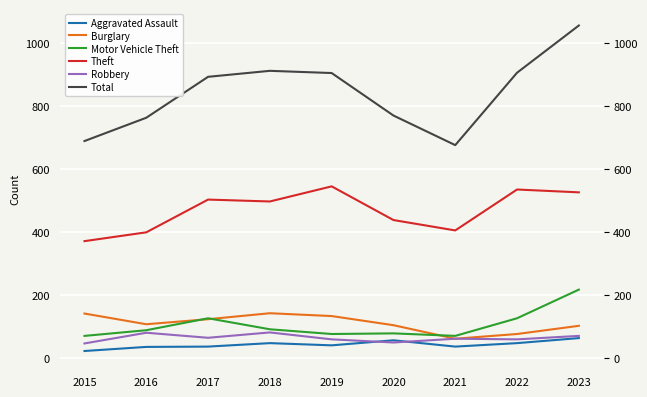

Reading left to right, what are all the values shown in this chart?

Aggravated Assault: 22	35	36	47	40	56	36	47	63
Burglary: 141	107	123	142	133	104	61	76	102
Motor Vehicle Theft: 70	88	126	91	76	78	70	126	217
Theft: 371	399	503	497	545	438	405	535	526
Robbery: 46	80	64	81	59	49	61	59	70
Total: 689	763	893	912	905	770	676	906	1056